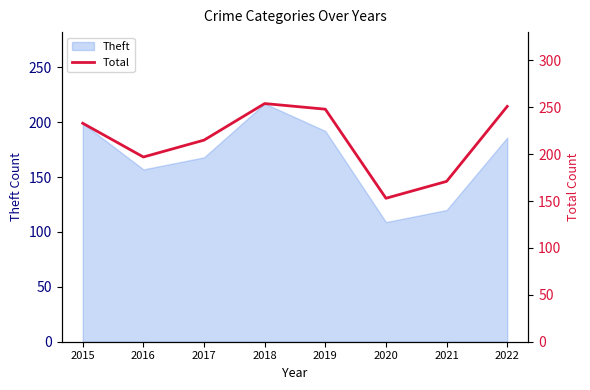

The chart shows a value of 364 at 2019. True or false?

False